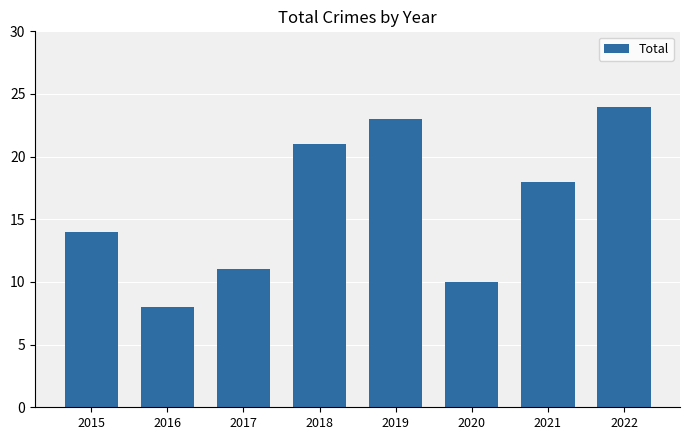

How many values are below 18?

4